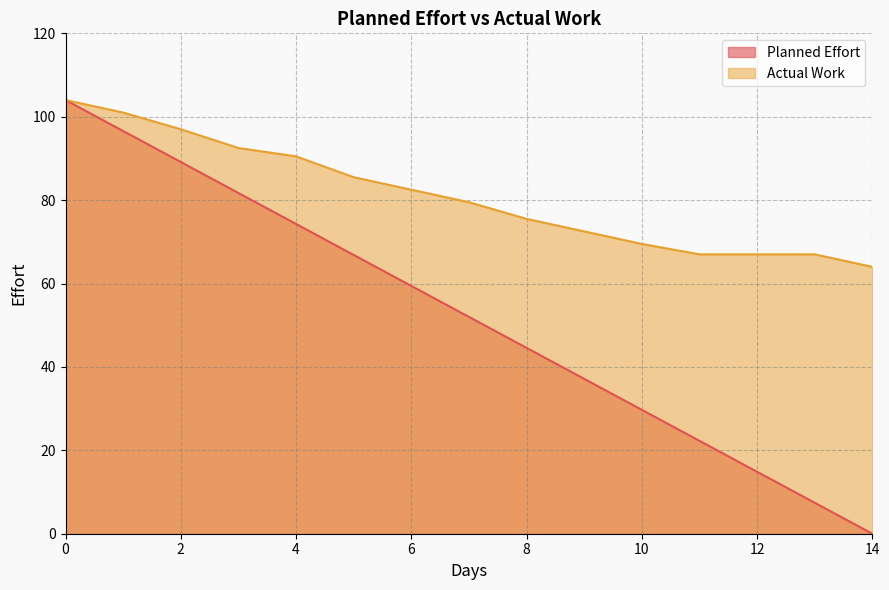

Where is Planned Effort nearest to the value 52?

7